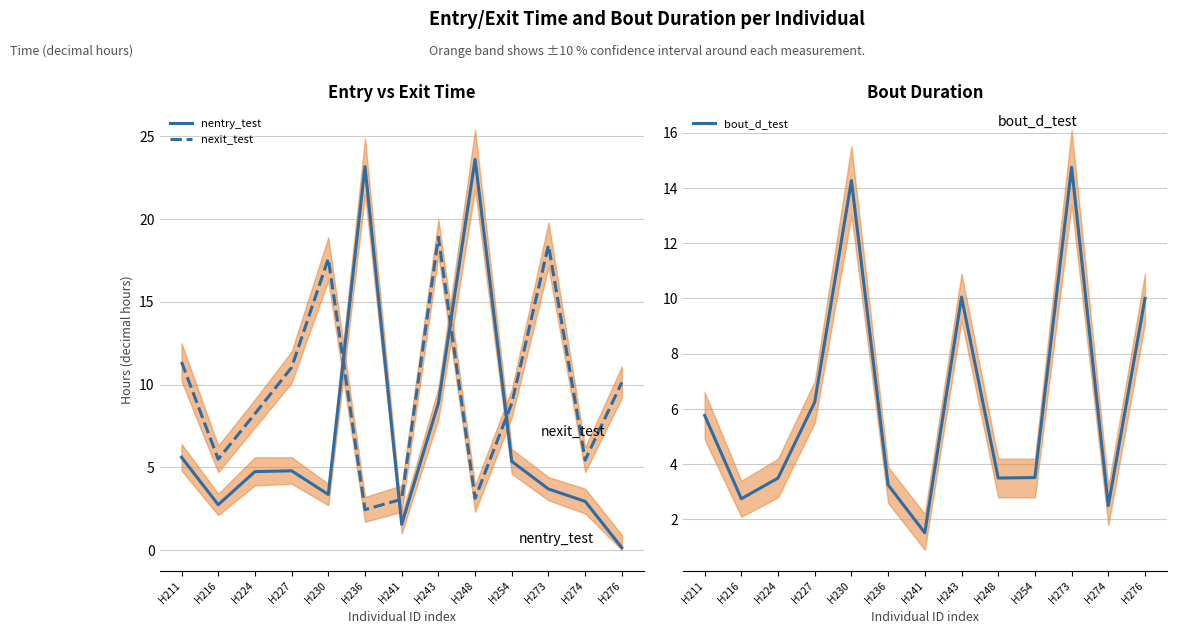

After their last crossing, which series has the higher values: bout_d_test or nentry_test?

bout_d_test